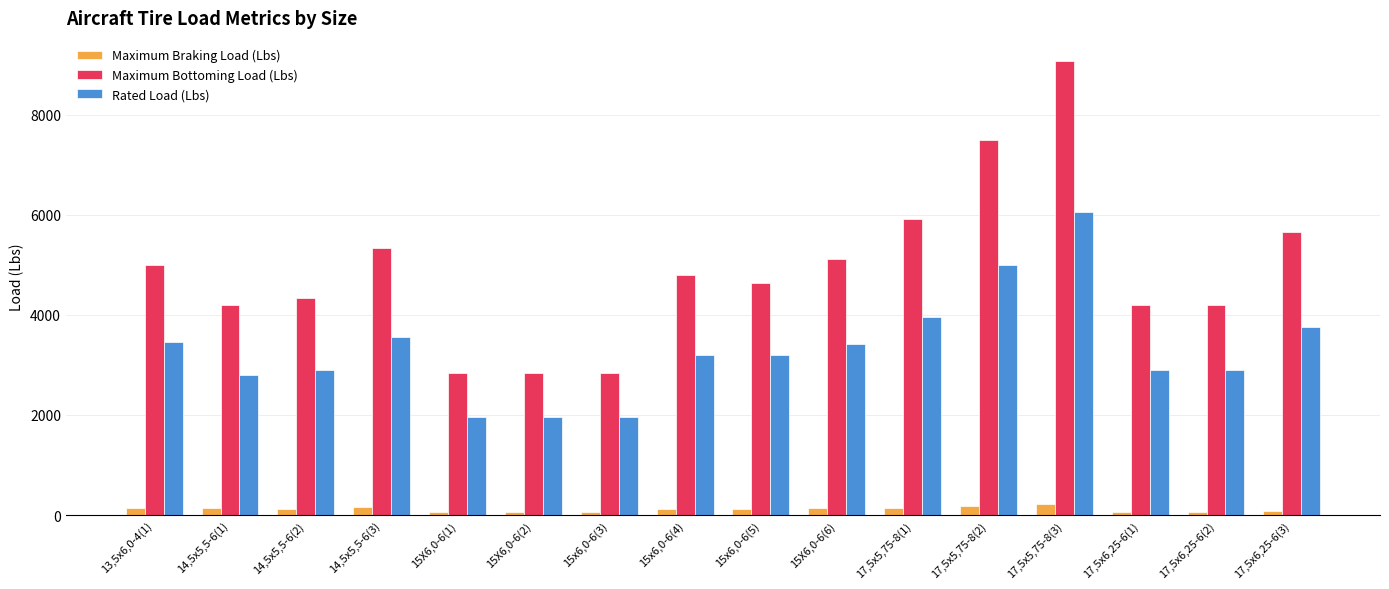

Which series has the widest spread of values?

Maximum Bottoming Load (Lbs)